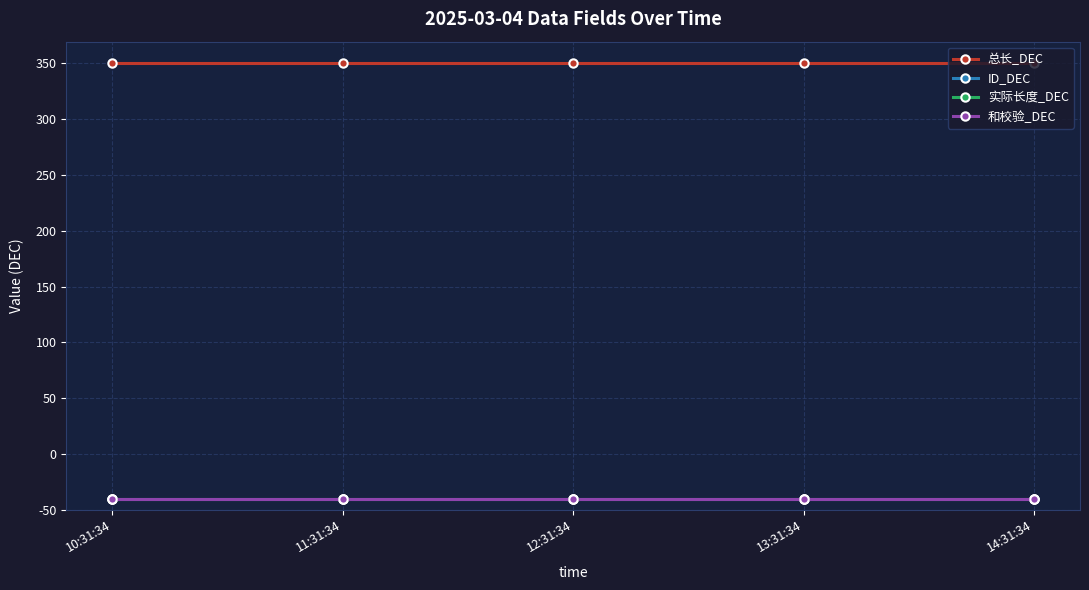

What position from the left is 10:31:34?

1